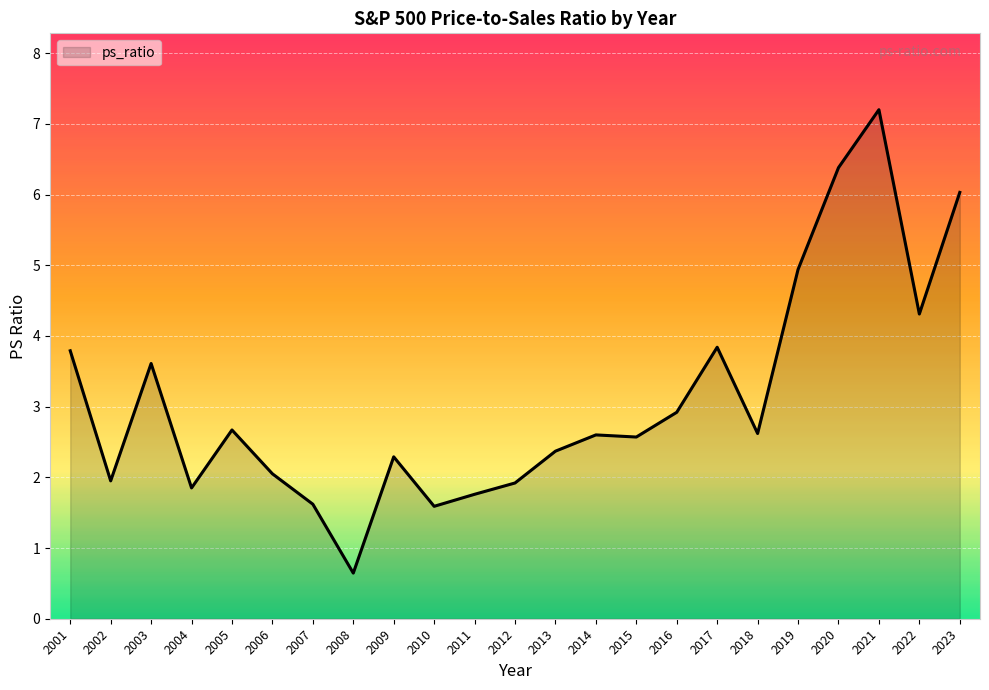

What value does the data have at 2004?

1.9